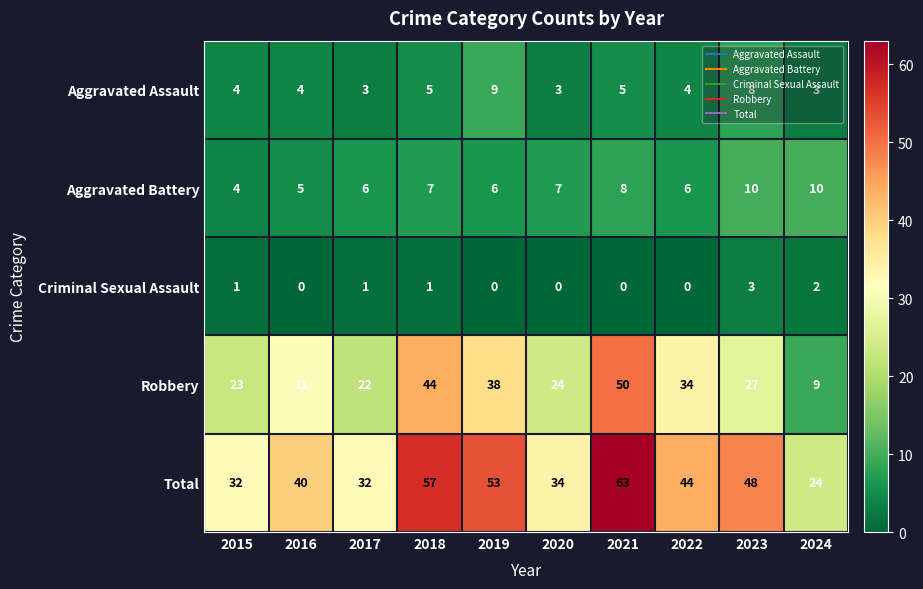

Read the Aggravated Battery value at 2021.

8